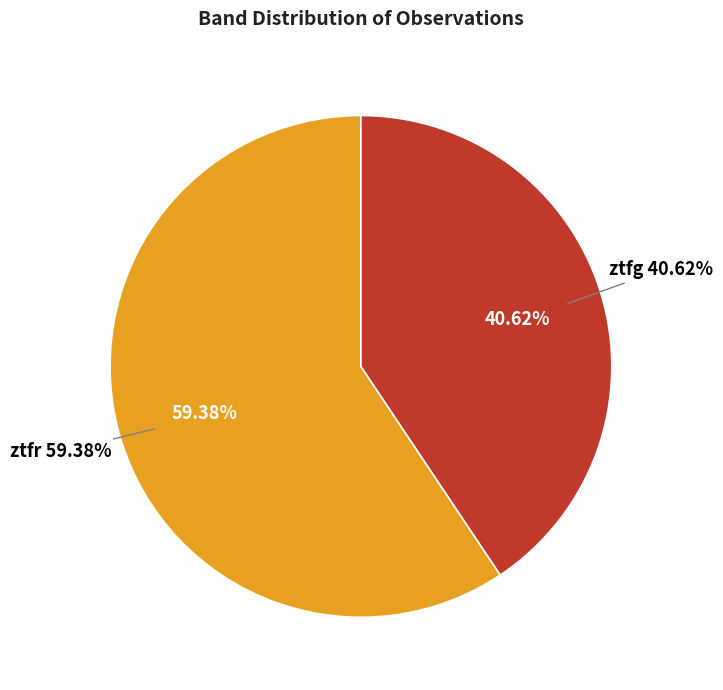

How many segments does this pie chart have?

2